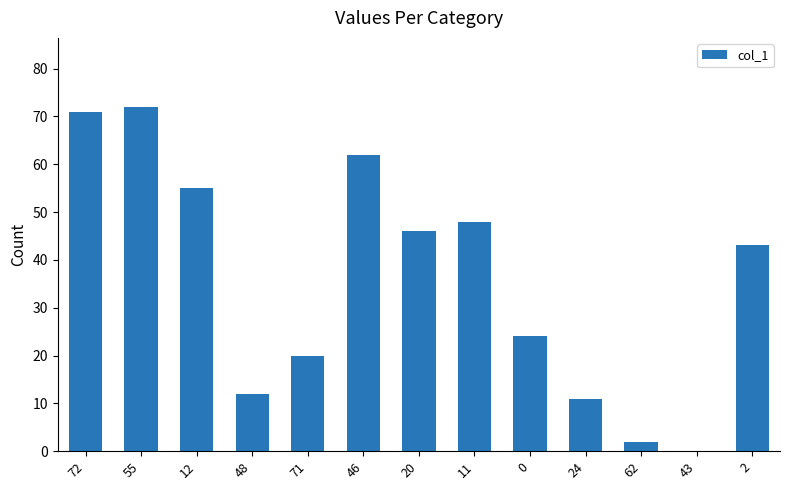

True or false: the data shows 72 at 55.

True